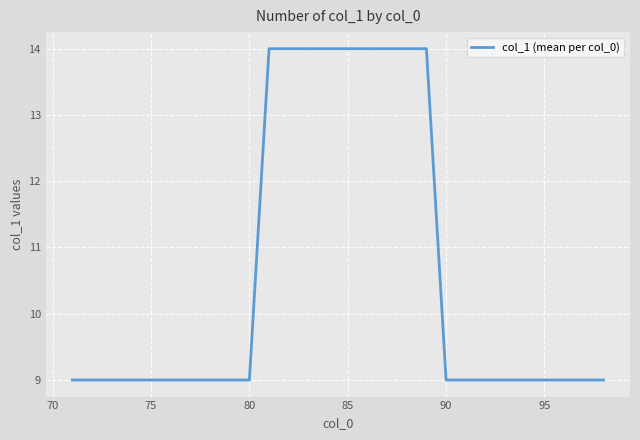

What is the maximum value shown in the chart?

14